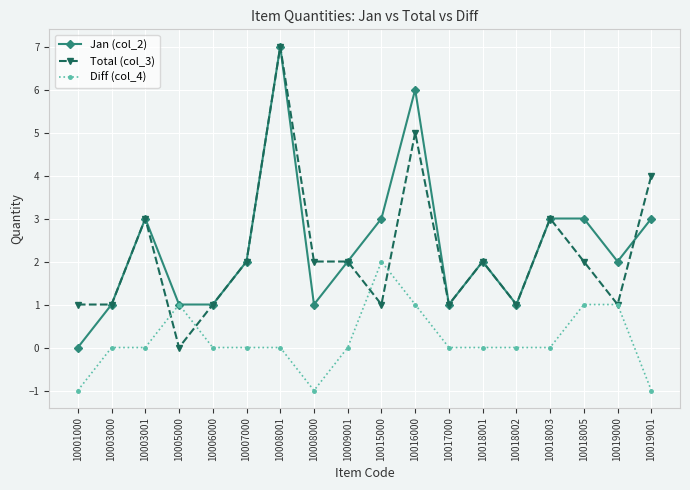

At 10008000, list the series in order from largest to smallest.

Total (col_3), Jan (col_2), Diff (col_4)